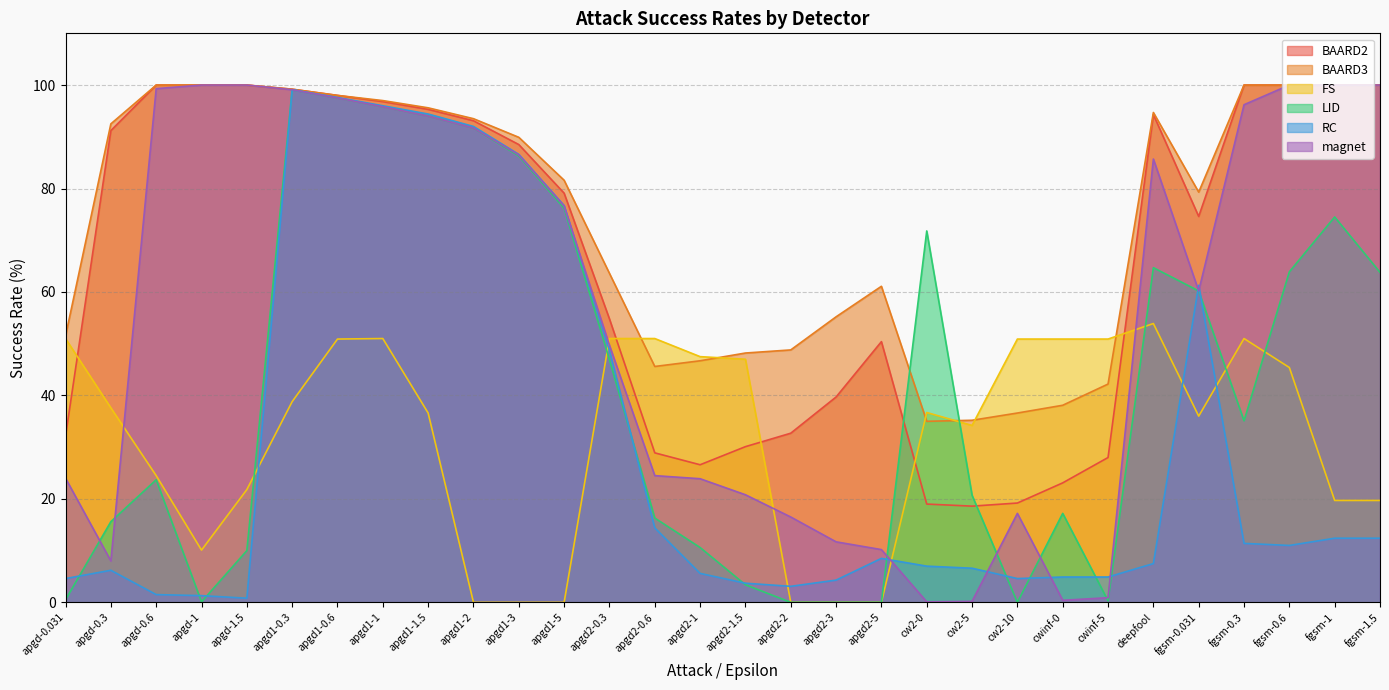

What value does the RC series have at cw2-5?

6.6